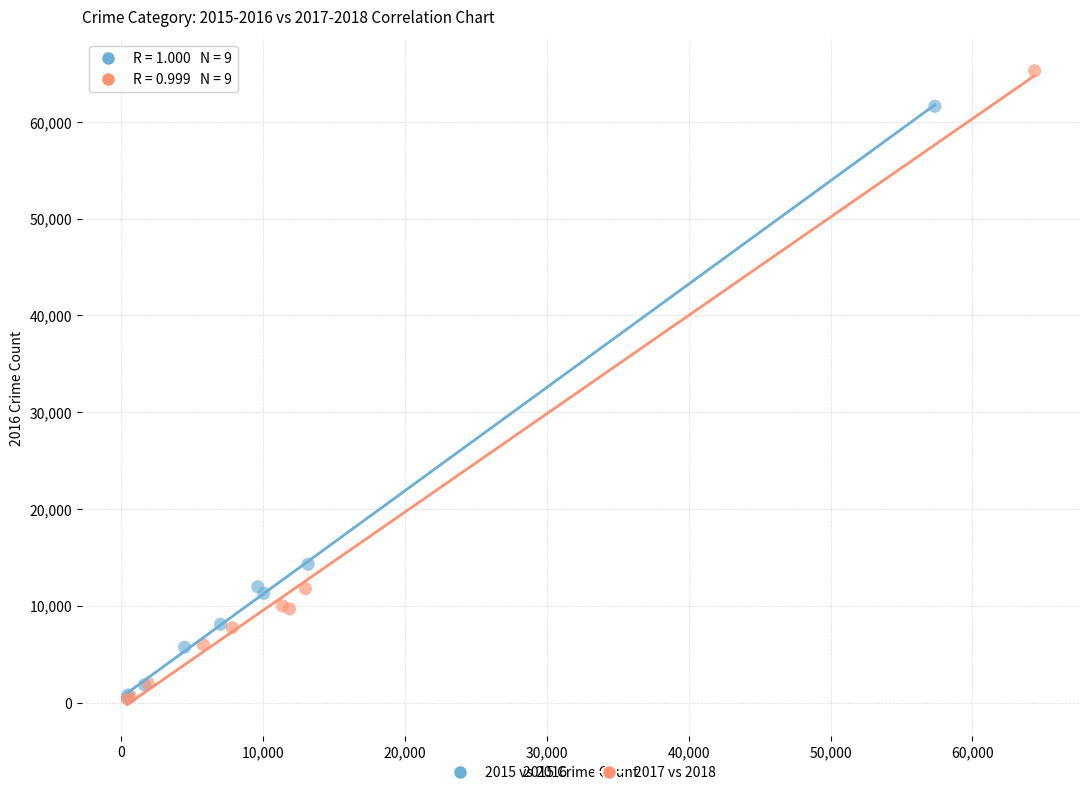

Which series has the widest spread of Y values?

2017 vs 2018